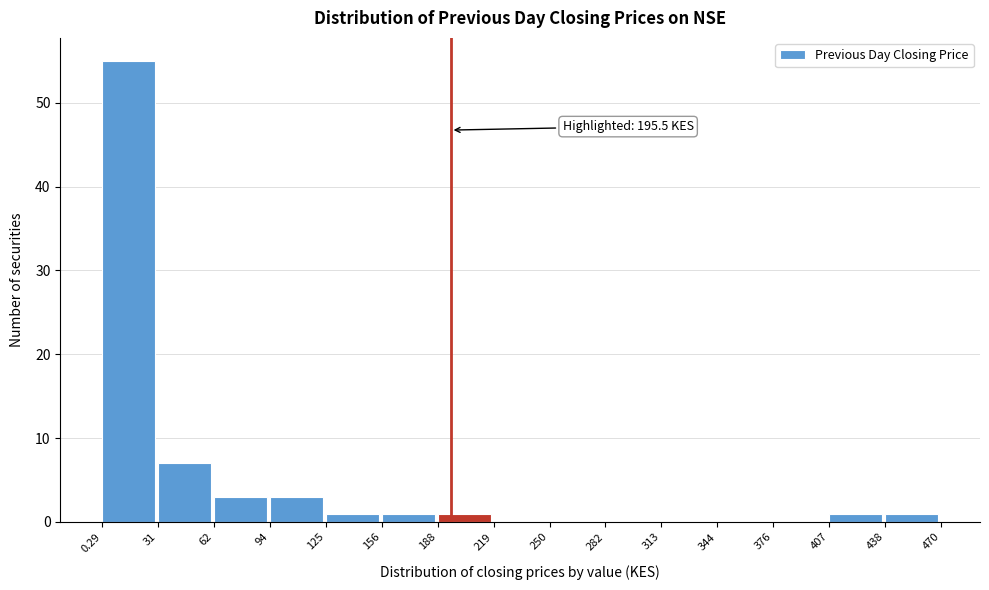

Over which range of the x-axis is the bar tallest?

0.29 to 31